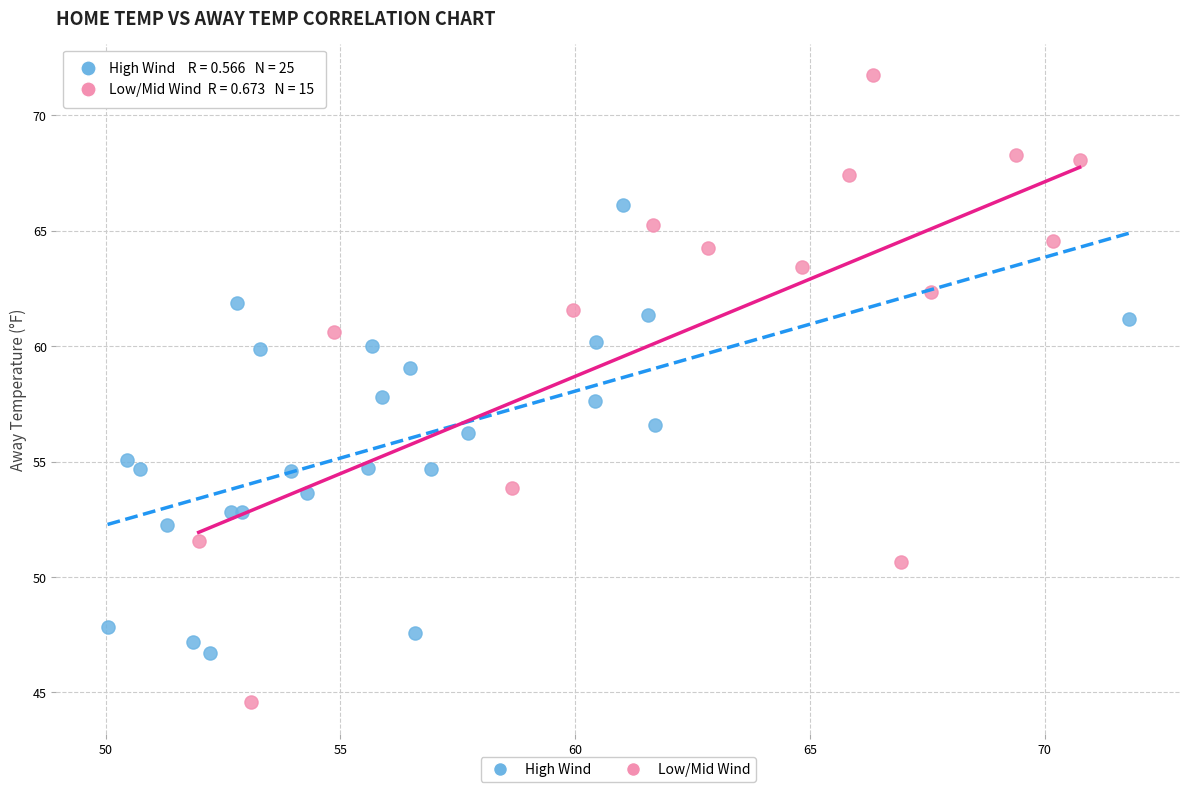

Which series has the largest Y range (max minus min)?

Low/Mid Wind